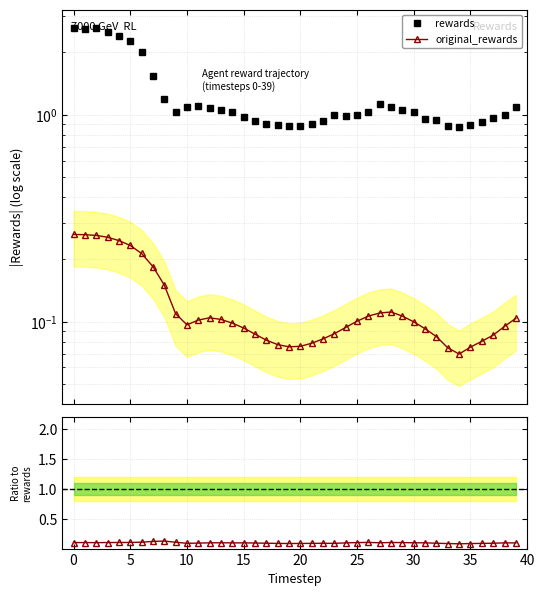

Rank the series at 0 from highest to lowest value.

rewards, original_rewards